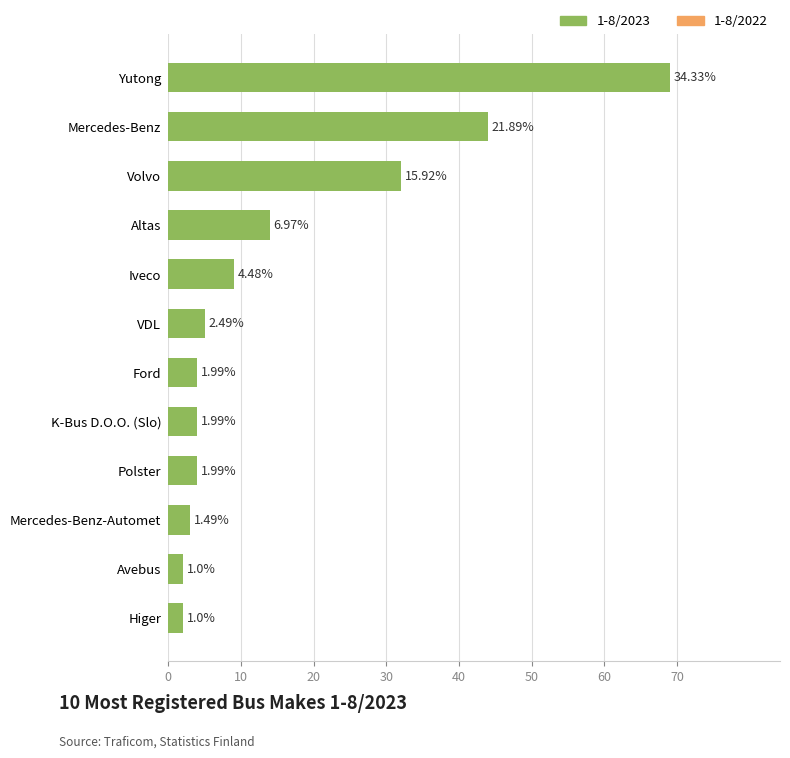

What is the maximum value shown in the chart?

69